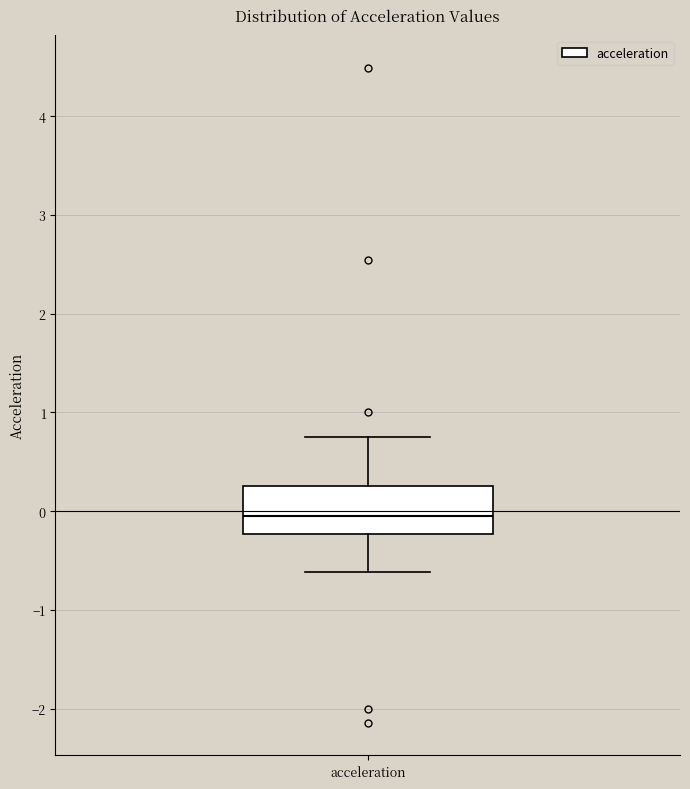

Transcribe this box plot: give where the median line is, the range the box spans, and where the two whiskers end, as read against the y-axis. The values are not printed on the chart, so give them approximately, as read against the axis.

median 0.0, box -0.2 to 0.3, whiskers -0.6 to 0.8